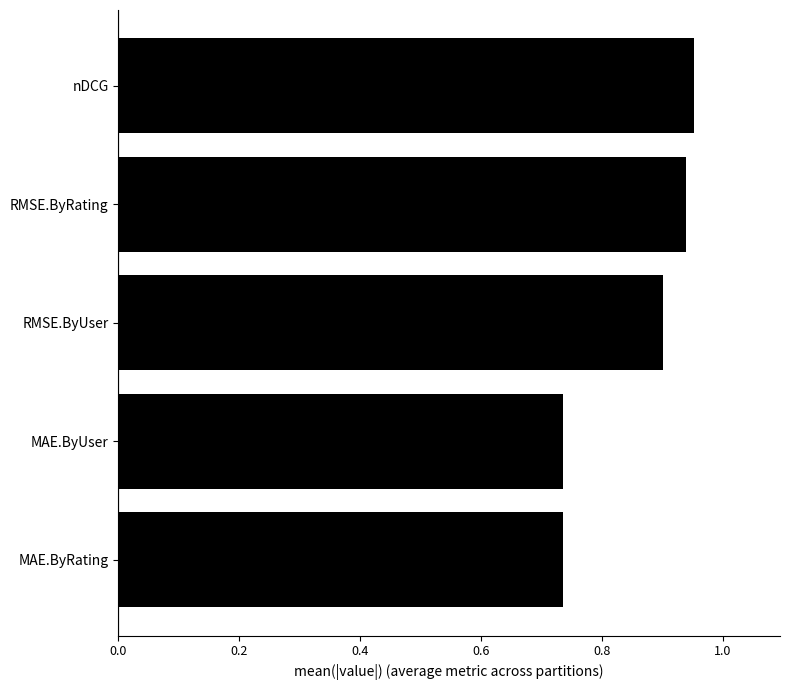

Count the values in the range 0 to 1.

5